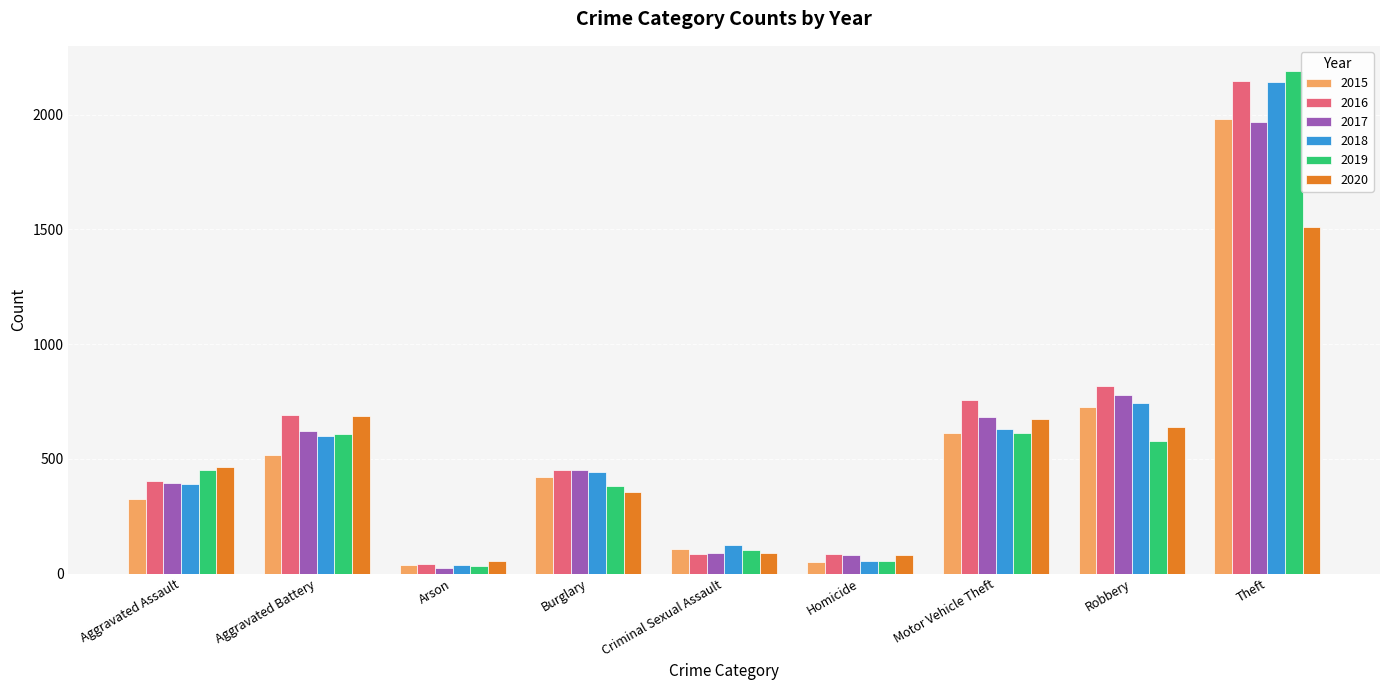

How many values in the 2020 series are below 466?

4